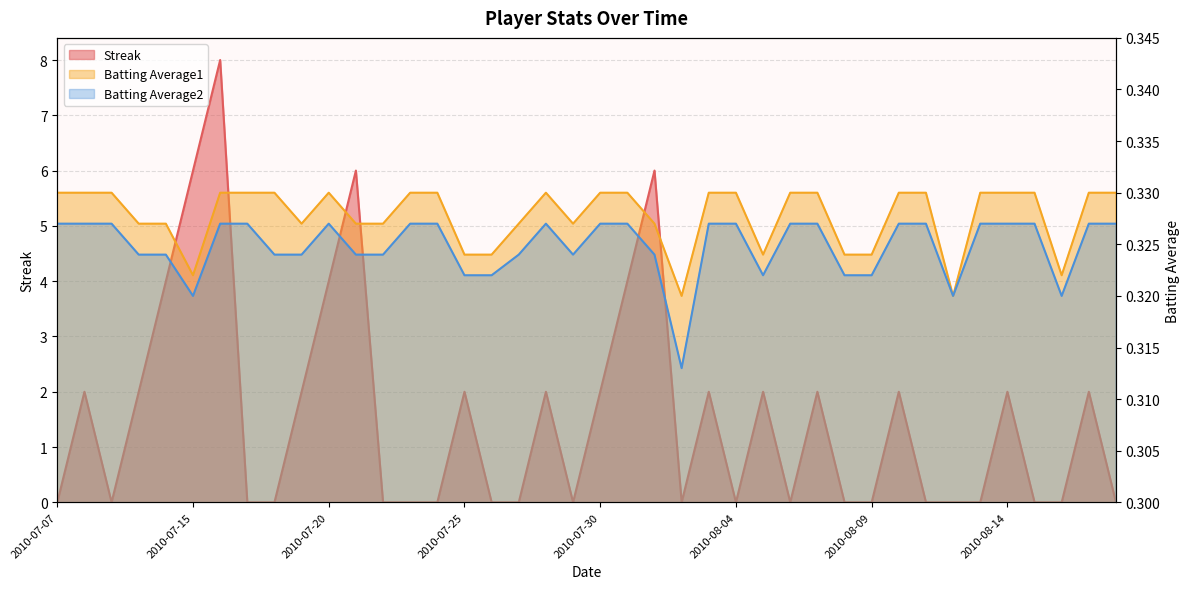

True or false: Batting Average1 and Streak intersect in this chart.

True